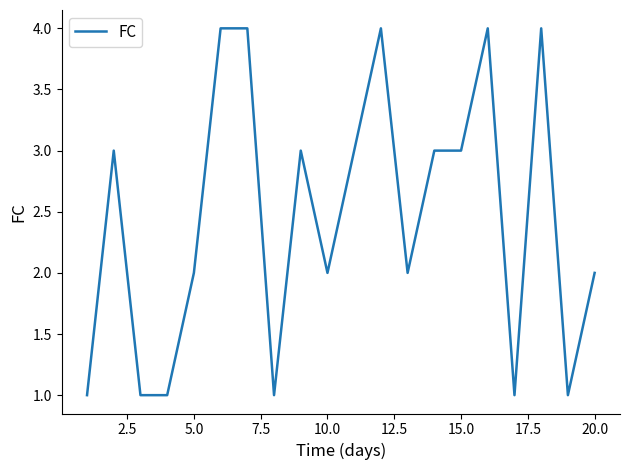

Count the number of data series in this chart.

1